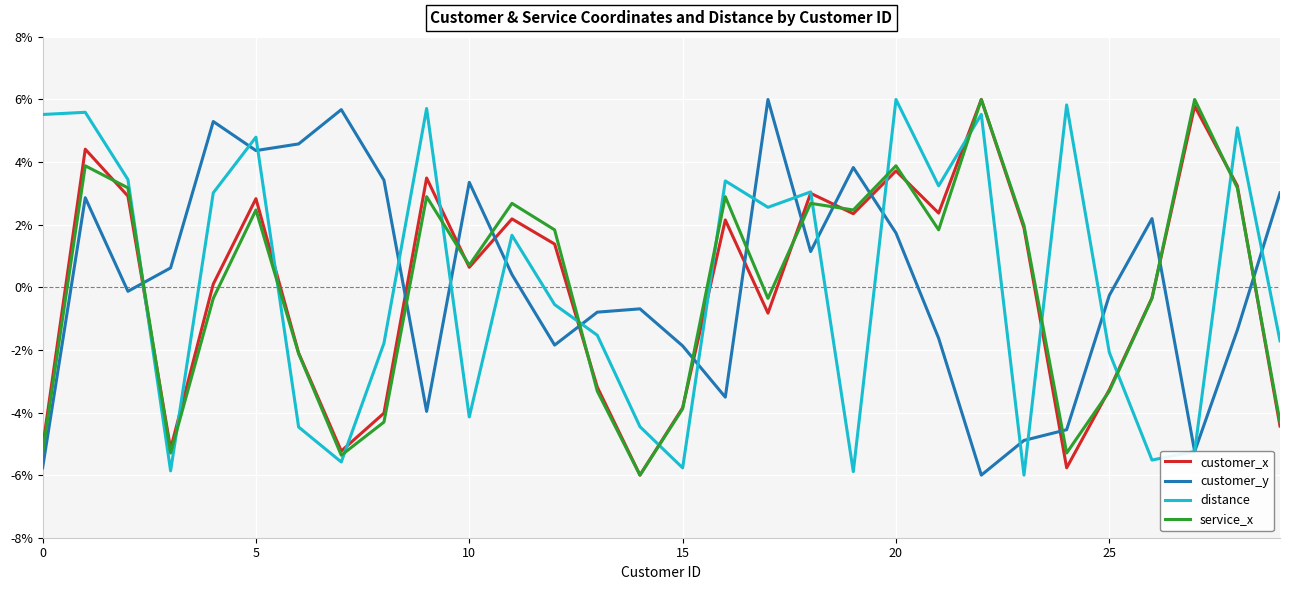

After their last crossing, which series has the higher values: customer_x or customer_y?

customer_y